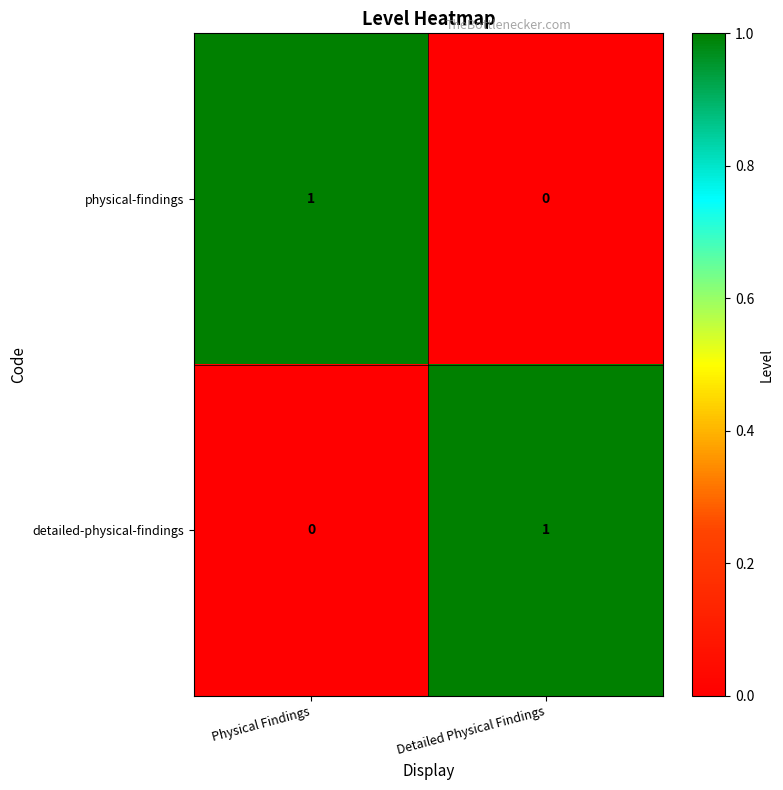

Is the value of physical-findings at Physical Findings greater than the value of detailed-physical-findings at Physical Findings?

Yes